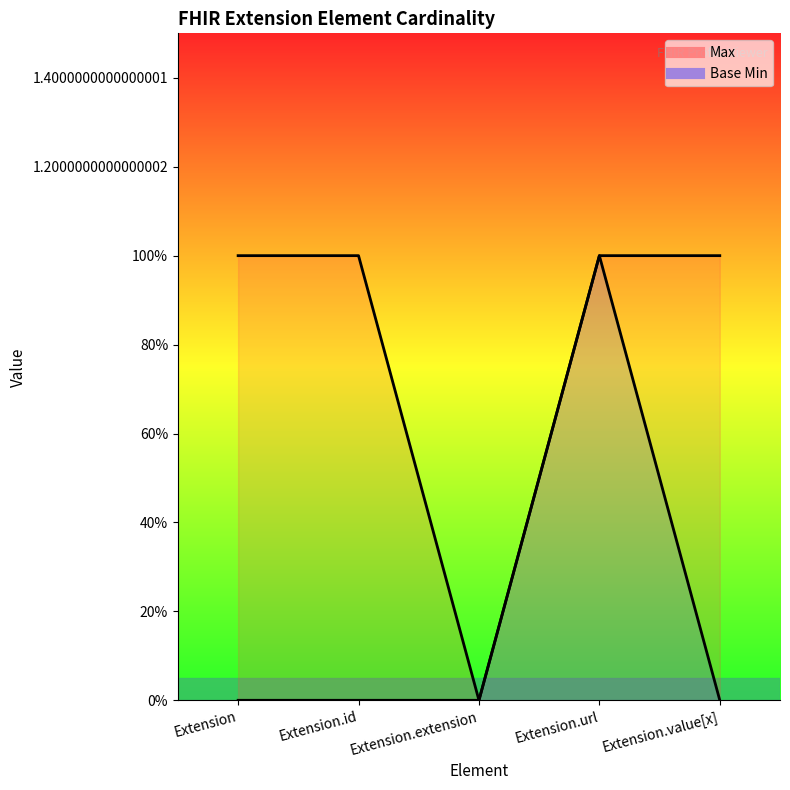

Is the value of Base Min at Extension.url greater than the value of Max at Extension.url?

No